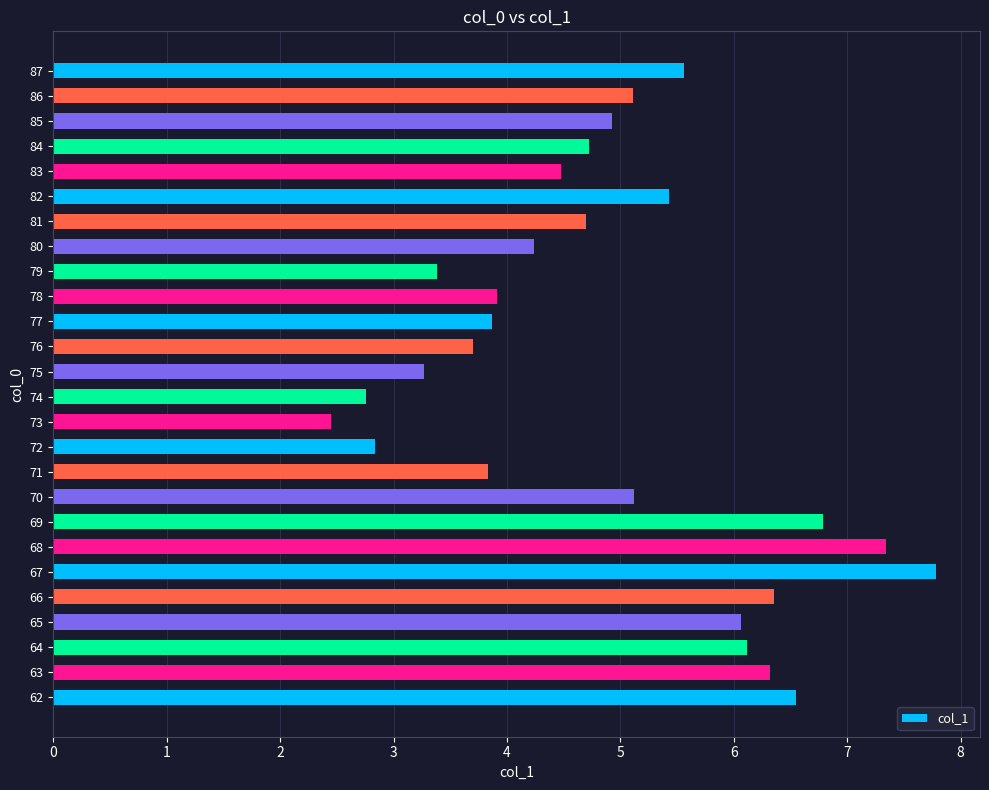

What is the ratio of the value at 68 to the value at 86?

1.4